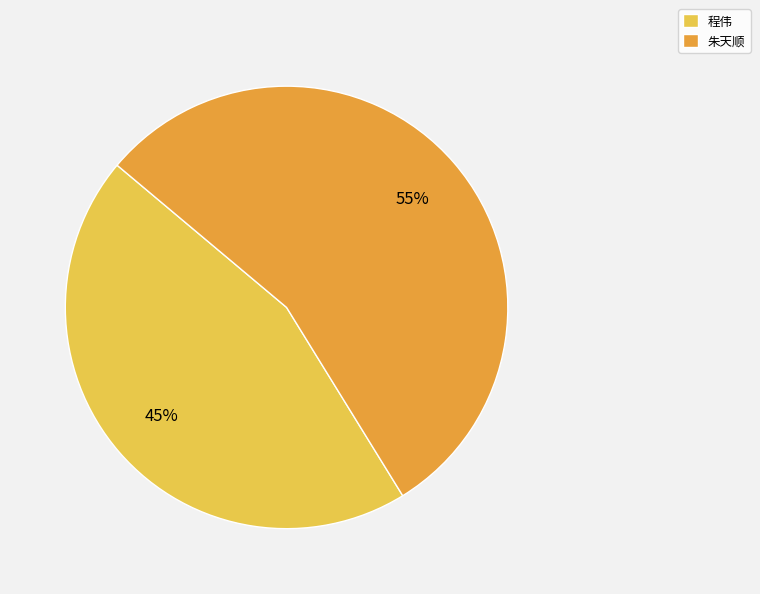

How many segments does this pie chart have?

2